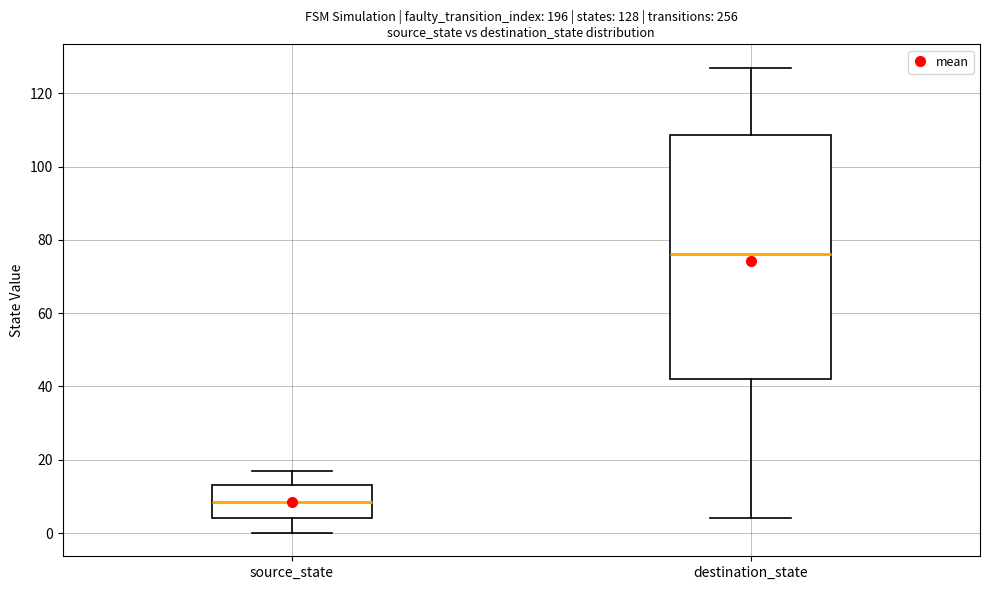

Which box's median line is the lowest?

source_state